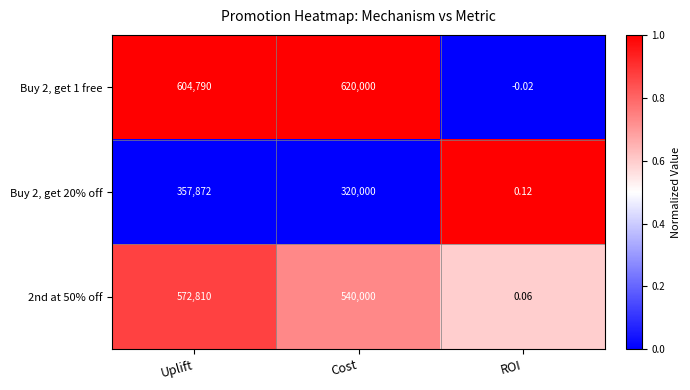

At which category is the sum across all series the highest?

Uplift